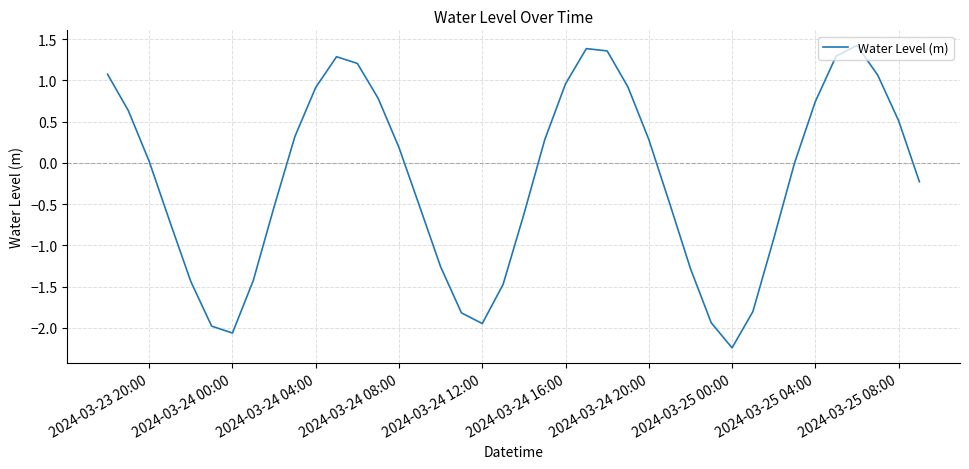

What is the difference between the maximum and minimum values?

3.7